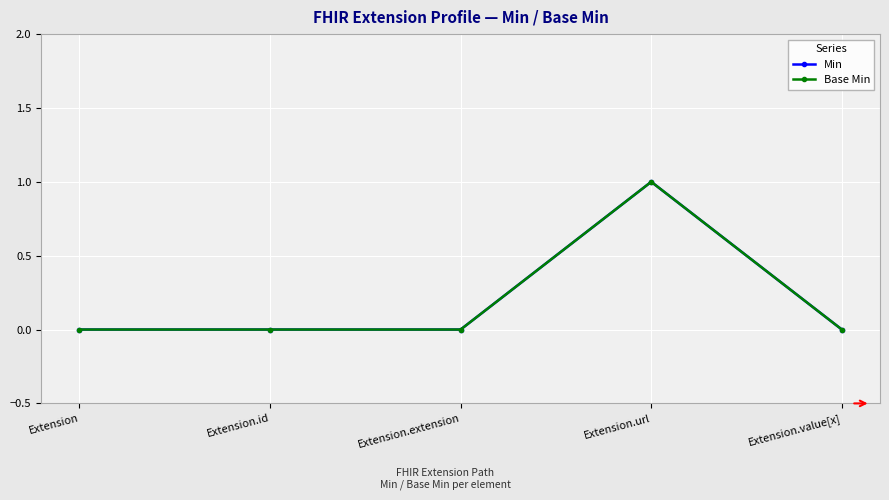

How many data points does each series have?

5